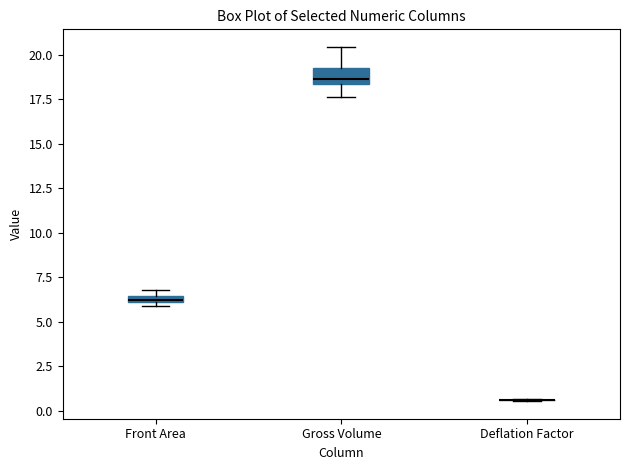

Which box is the tallest, from its lower edge to its upper edge?

Gross Volume